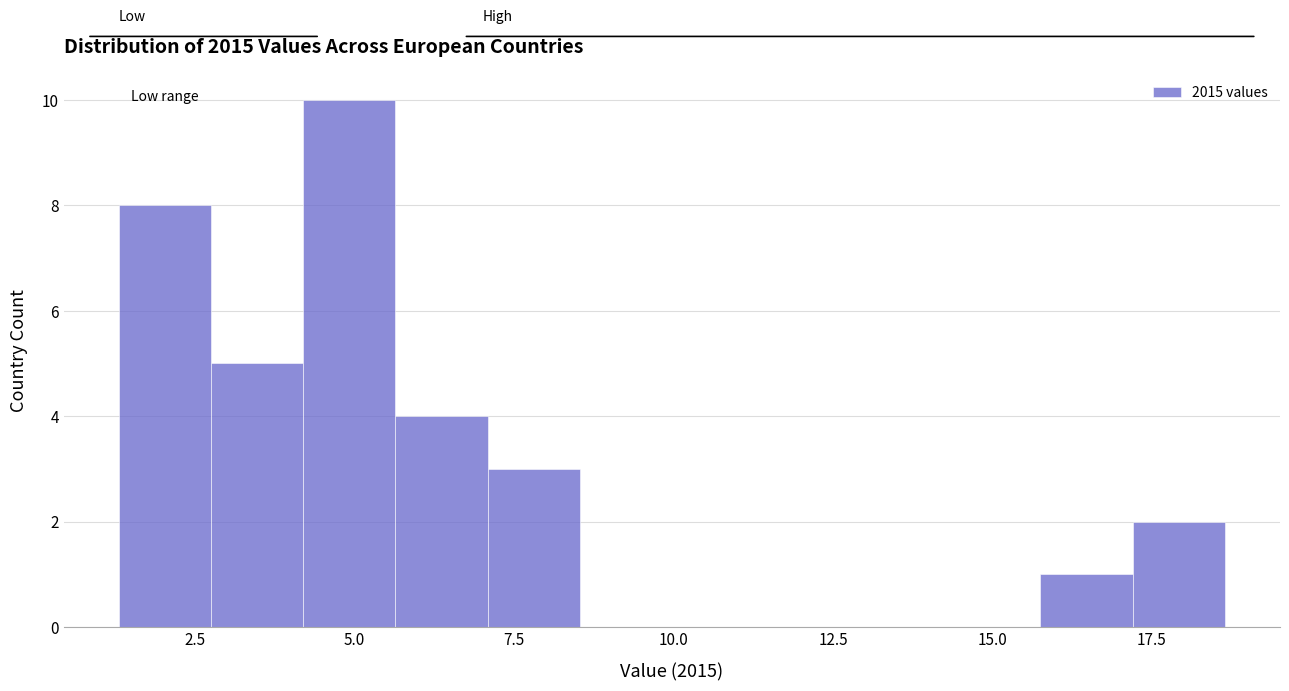

Read against the x-axis, roughly where is the centre of the tallest bar?

5.0